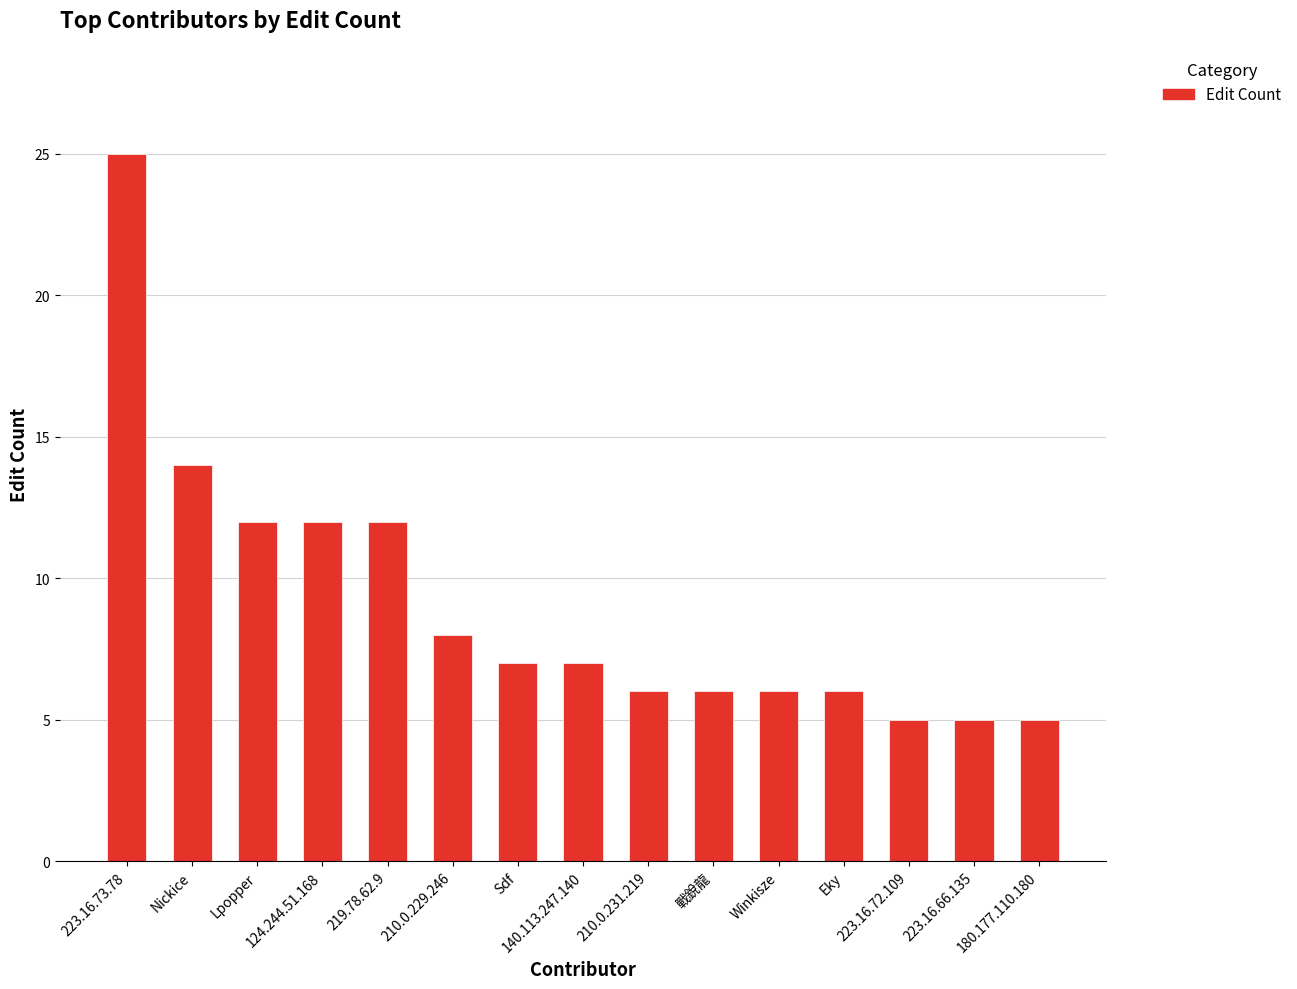

What is the average value?

9